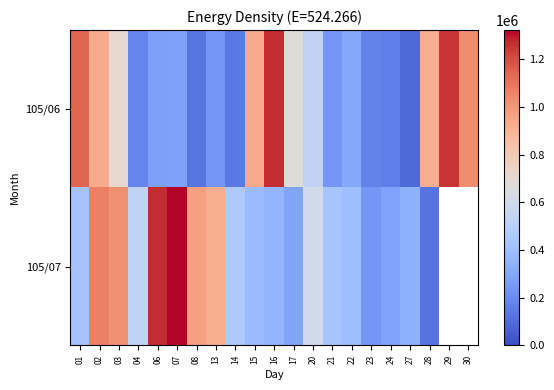

At which label does 105/07 first exceed 456710?

02